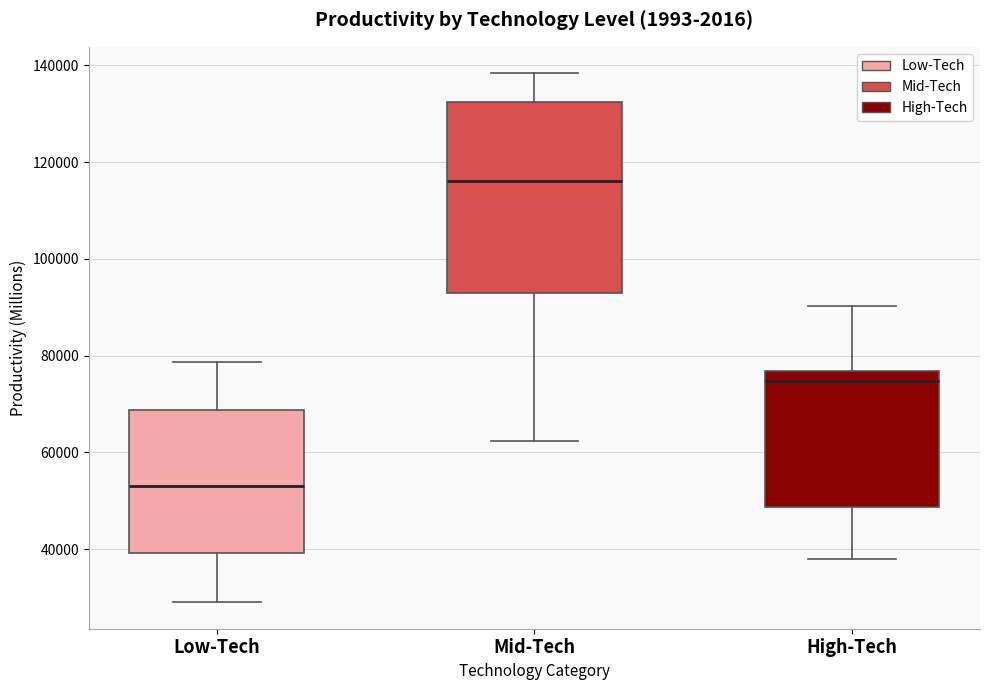

Reading left to right, transcribe this box plot: for each box, give where its median line is, the range the box spans, and where its two whiskers end, as read against the y-axis. The values are not printed on the chart, so give them approximately, as read against the axis.

Low-Tech: median 54000, box 40000 to 68000, whiskers 30000 to 78000
Mid-Tech: median 116000, box 92000 to 132000, whiskers 62000 to 138000
High-Tech: median 74000, box 48000 to 76000, whiskers 38000 to 90000